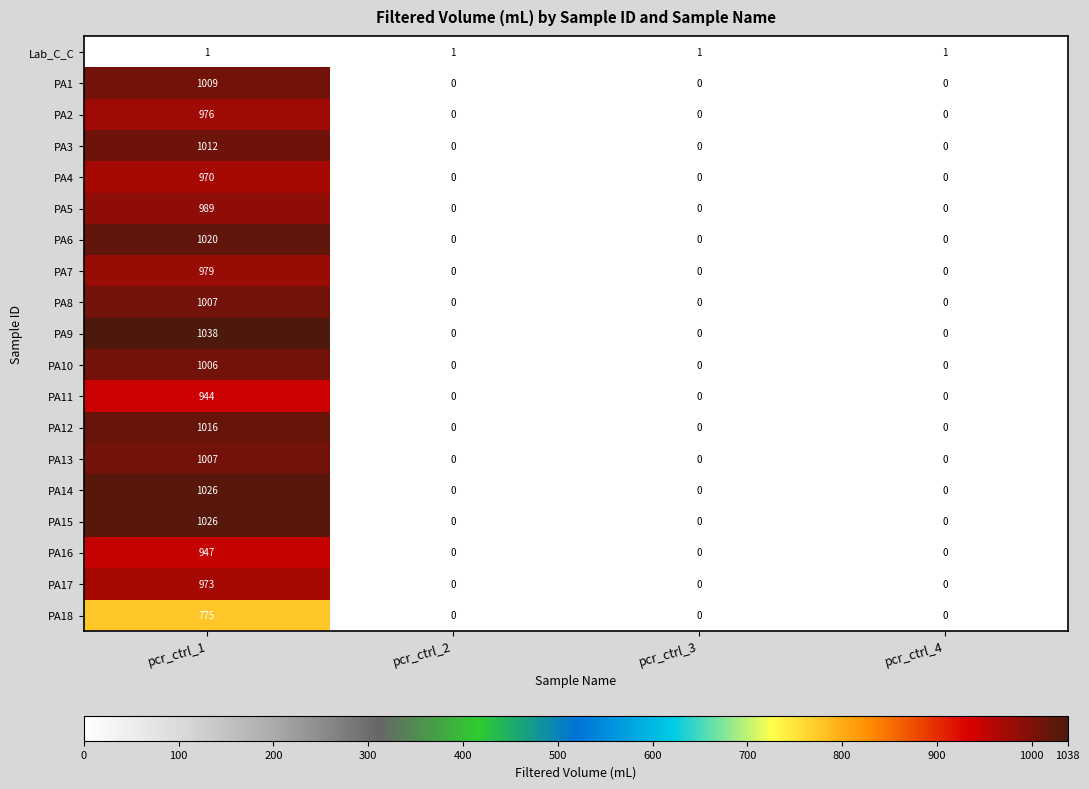

True or false: PA9 has a value of -671 at pcr_ctrl_4.

False